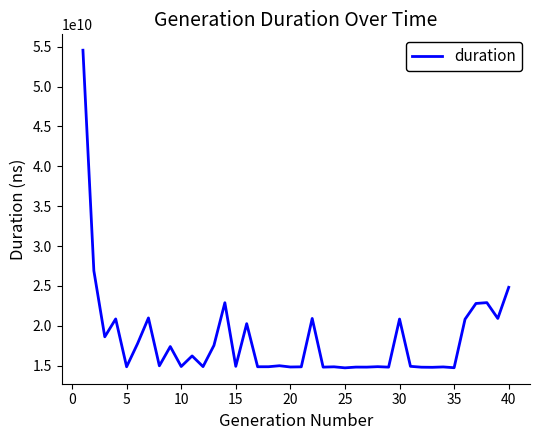

What is the smallest value displayed?

14717451983